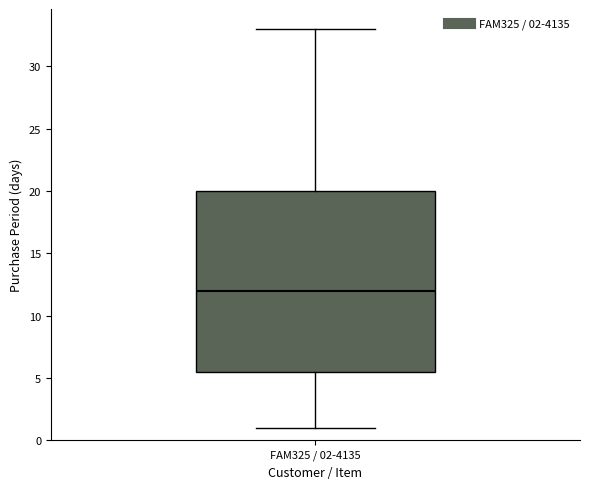

Read this box plot against the y-axis: the position of the median line, the range covered by the box, and the ends of both whiskers. The values are not printed on the chart, so give them approximately, as read against the axis.

median 12.0, box 5.5 to 20.0, whiskers 1.0 to 33.0